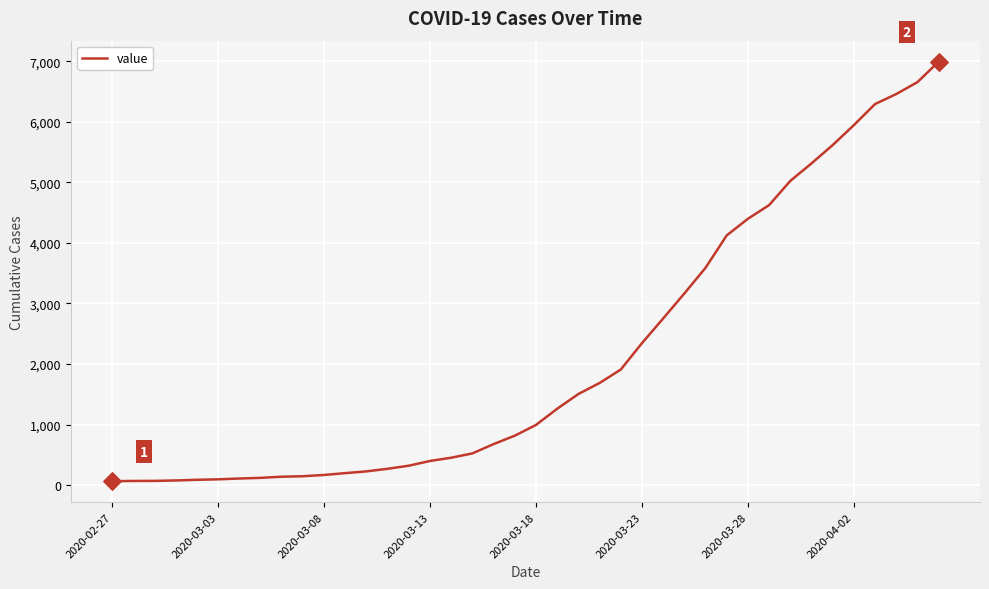

What is the greatest value displayed?

6995